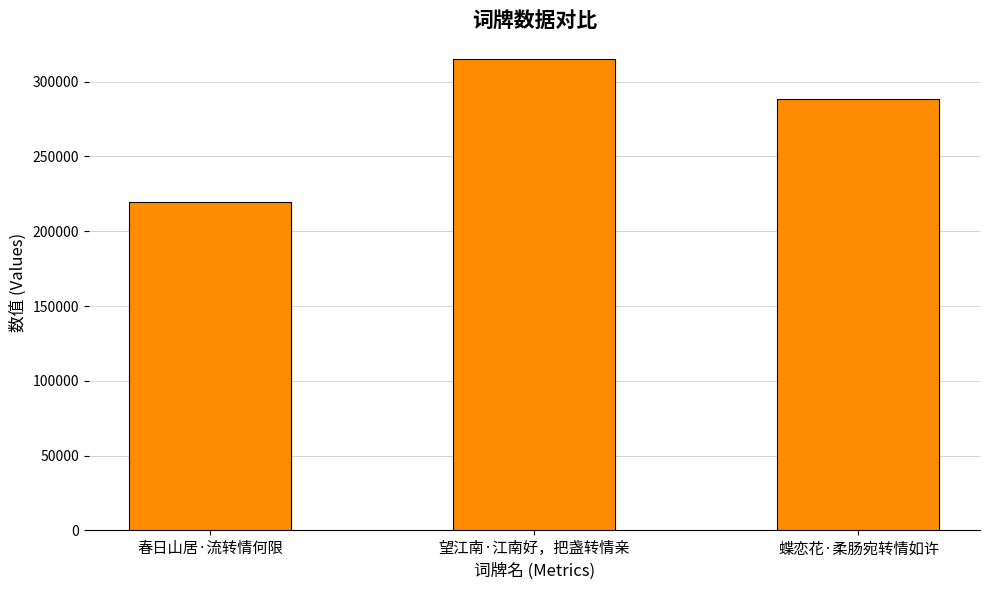

Between 春日山居·流转情何限 and 蝶恋花·柔肠宛转情如许, which is larger?

蝶恋花·柔肠宛转情如许